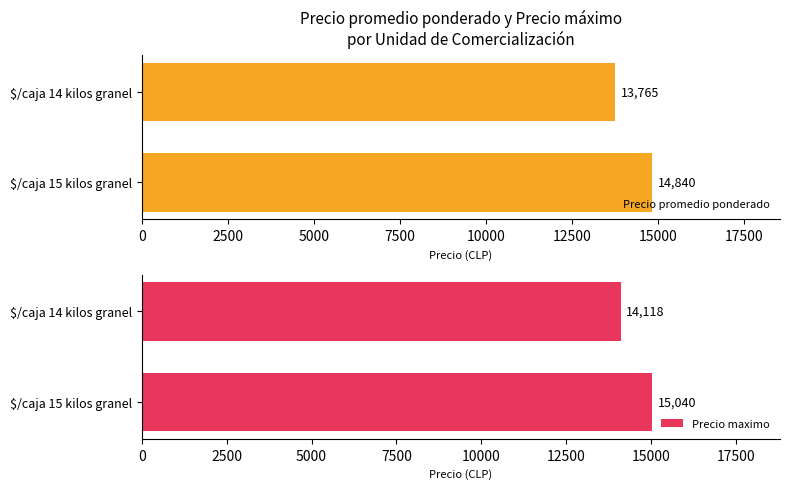

What is the maximum value shown in the chart?

15040